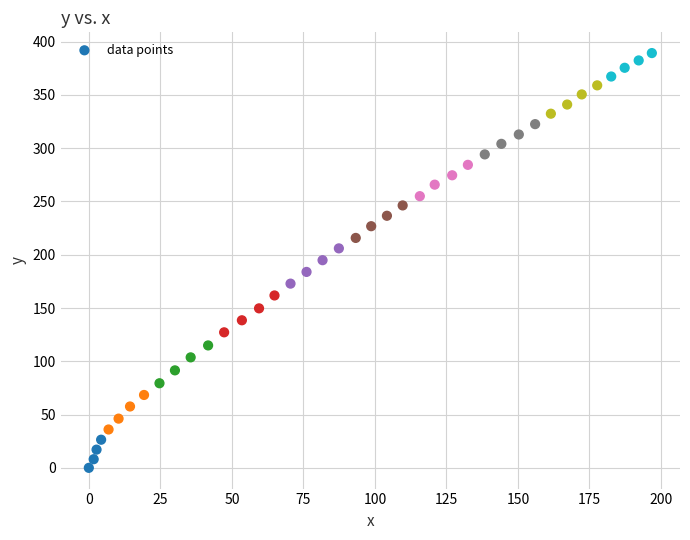

What is the range of X values (max minus min)?

196.8